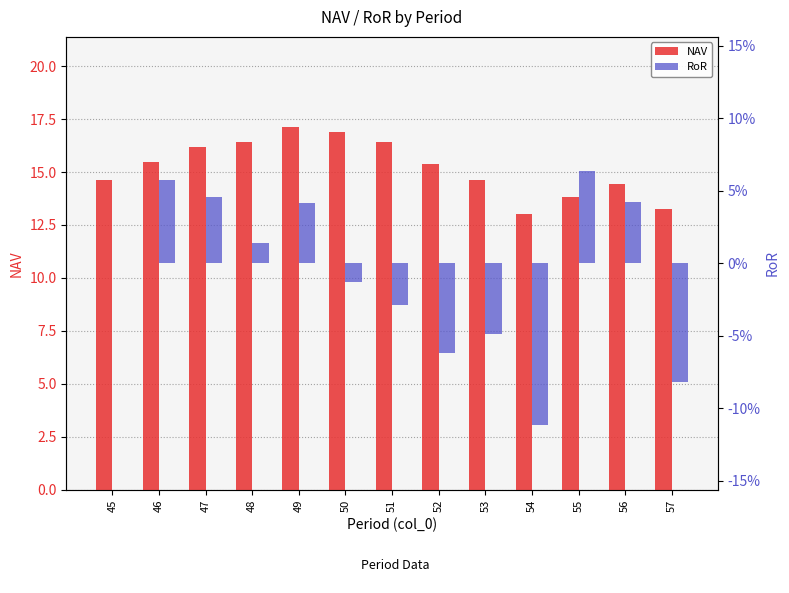

Where is RoR nearest to the value 0?

45